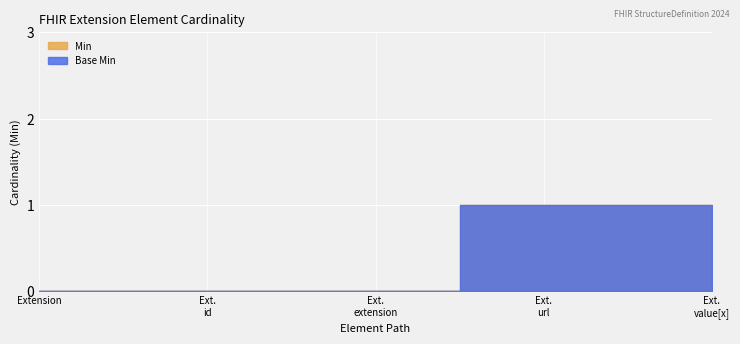

Does the chart display data point markers on the line(s)?

No